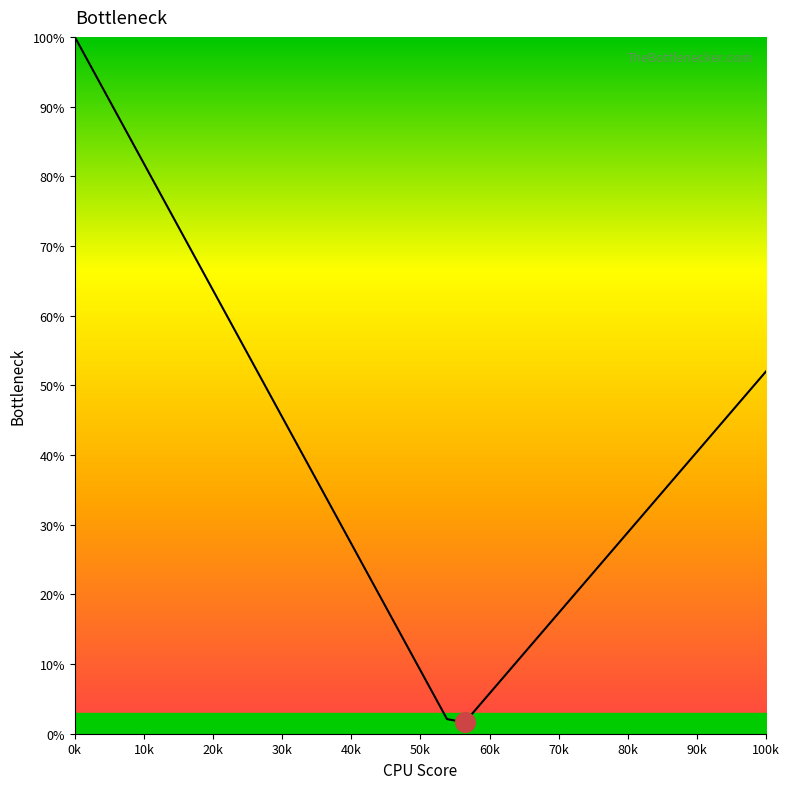

What is the greatest value displayed?

100.0